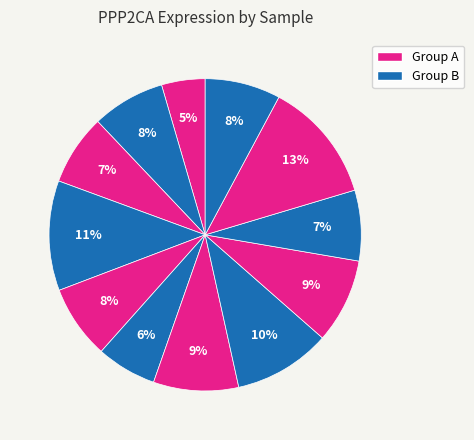

Count the number of slices in the pie.

12